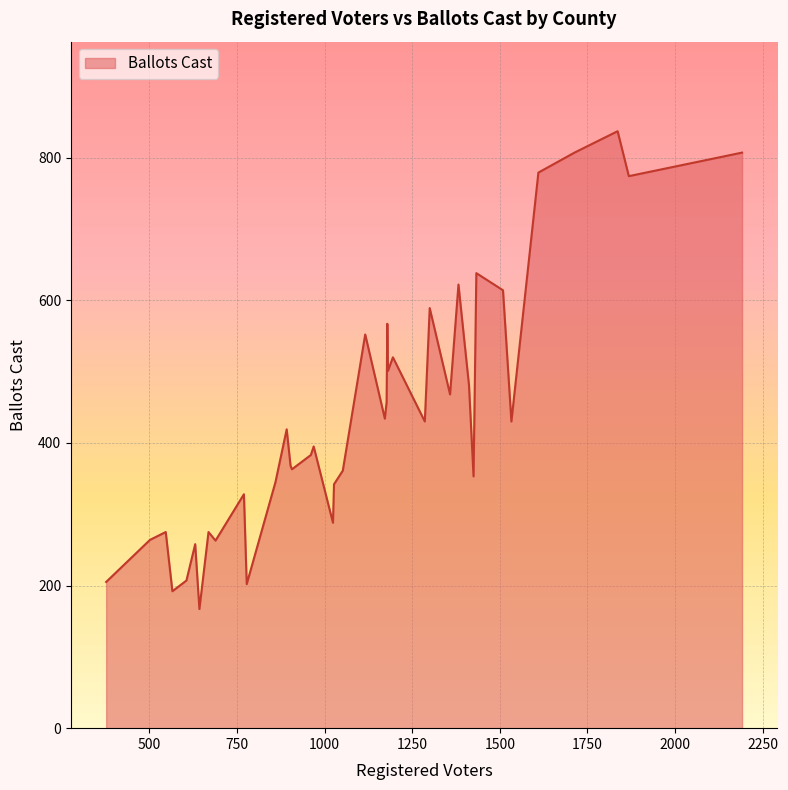

What is the minimum value shown in the chart?

167